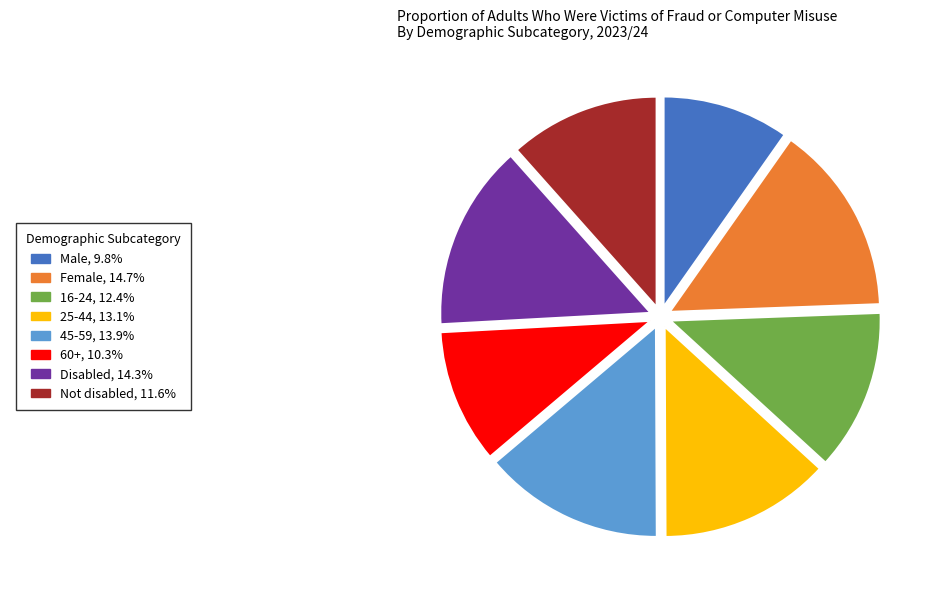

Is there a majority slice in this chart?

No